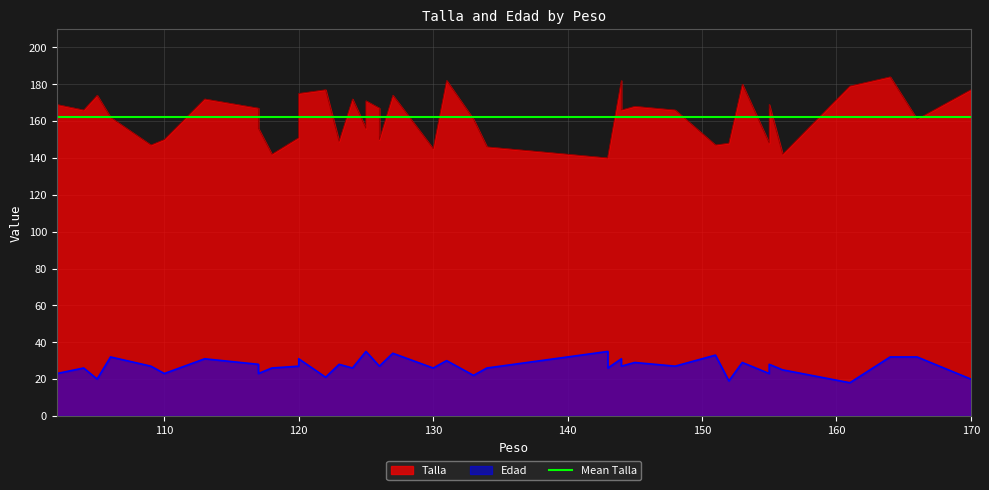

Which category has the lowest value in the Talla series?

143